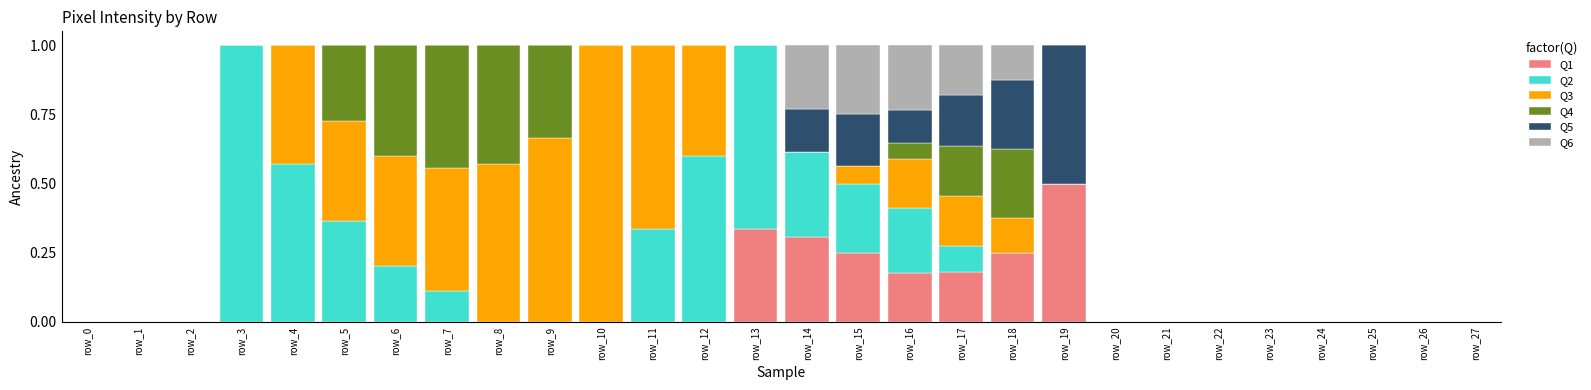

What is the total value across all series at row_9?

1.0